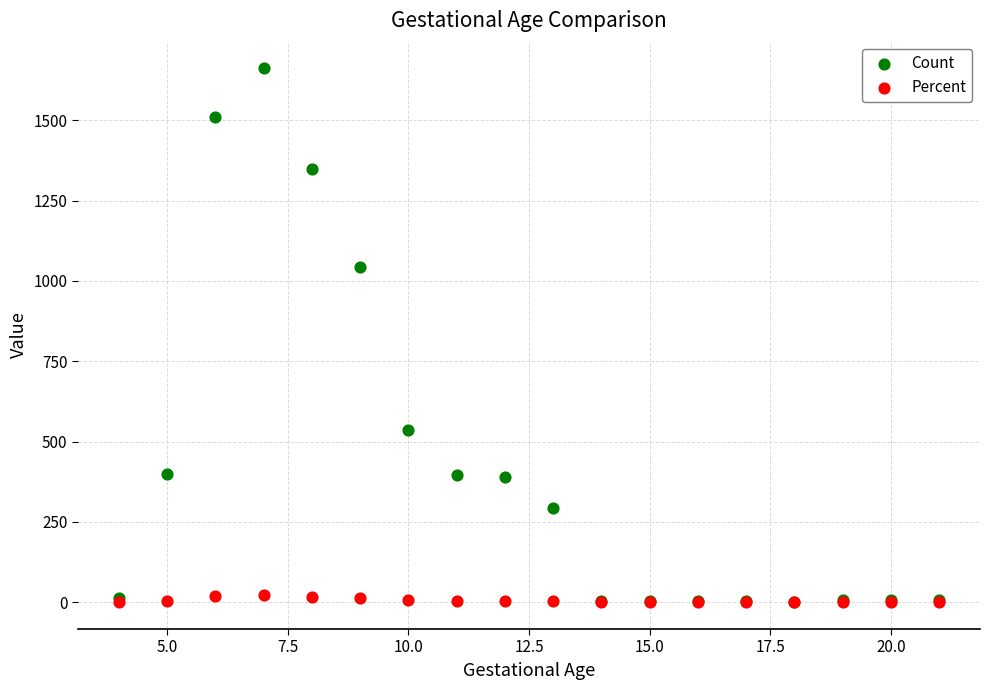

In the Count series, what Y value is closest to 833?

1044.0